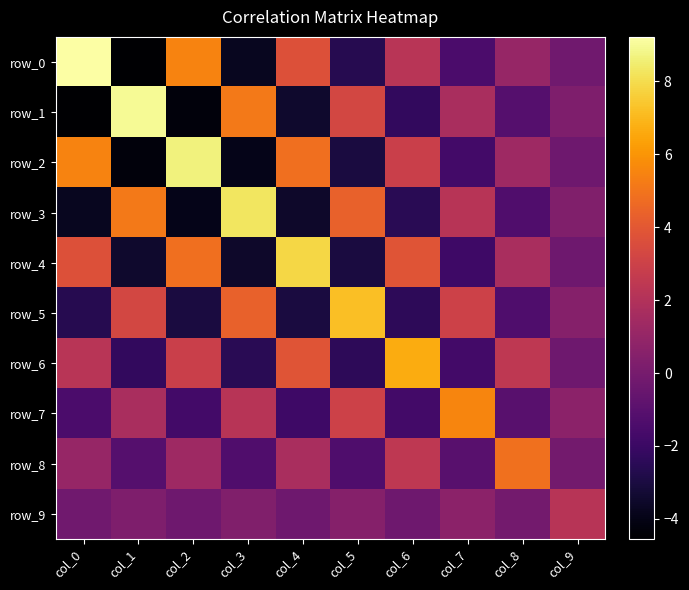

What is the total value across all series at col_2?

10.1